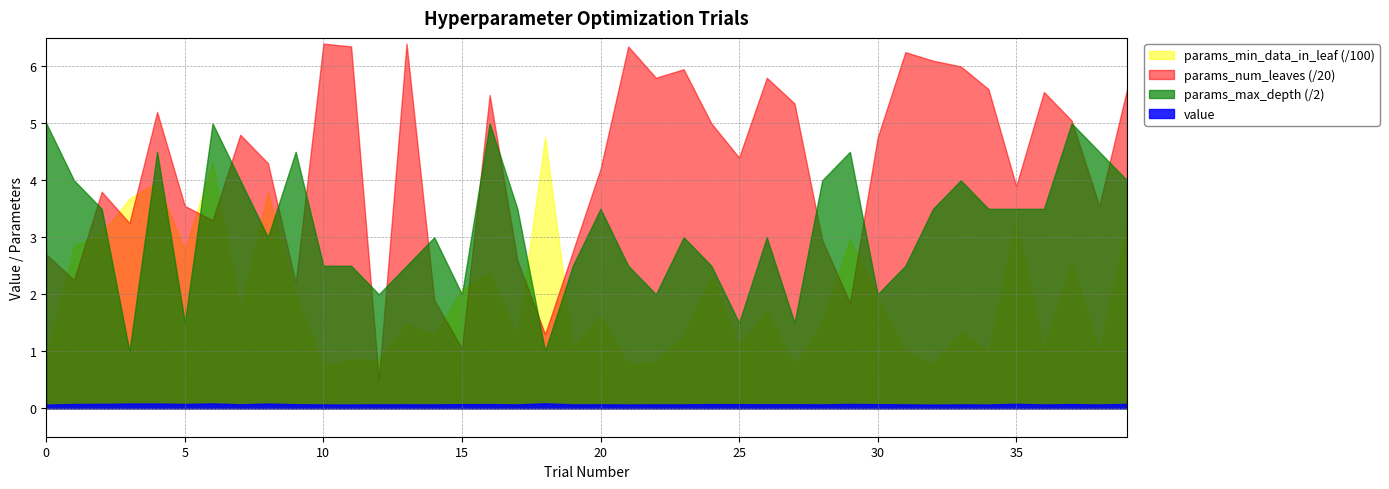

What is the highest value of the params_min_data_in_leaf series?

476.0